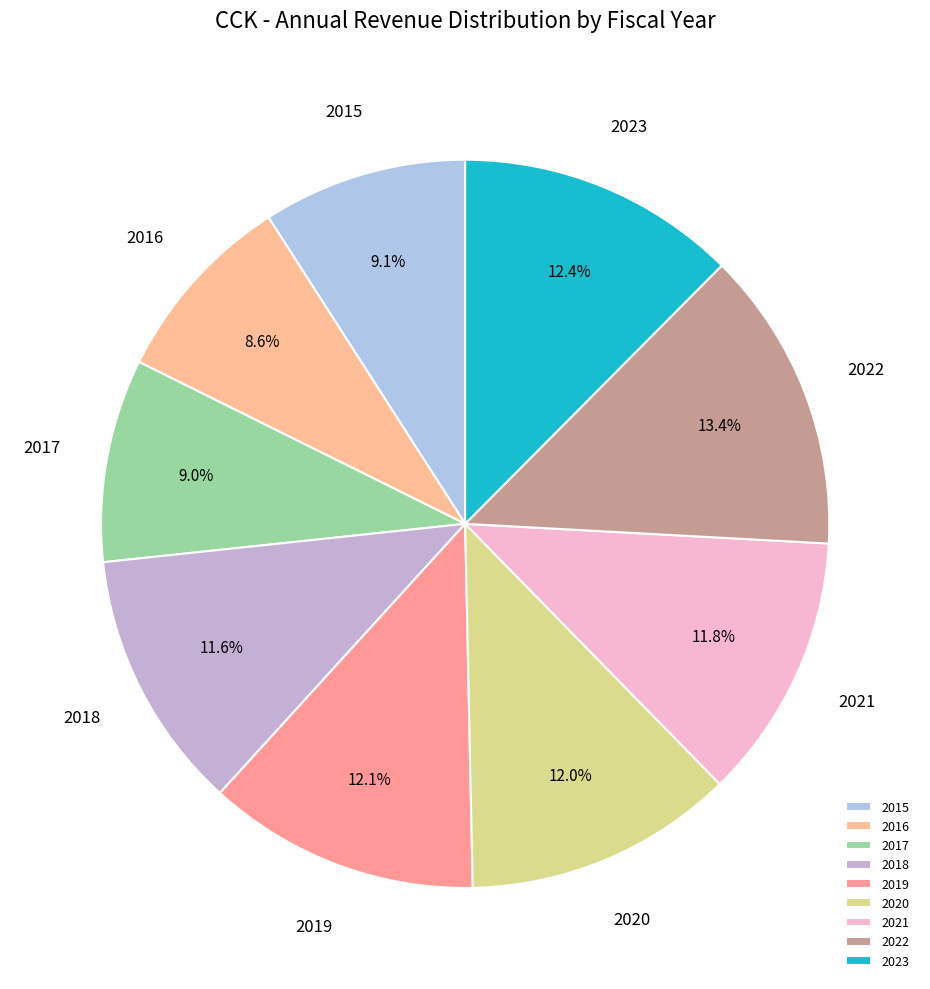

To the nearest percent, what is the average slice percentage?

11%